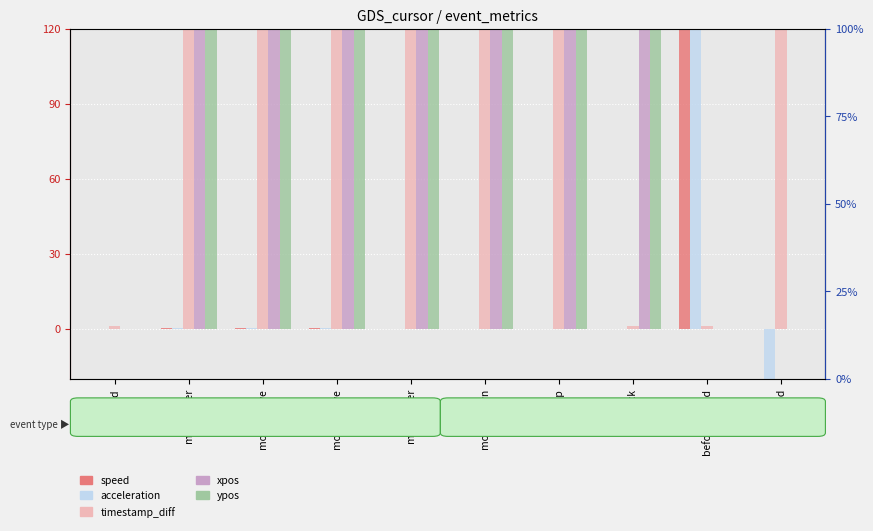

What is the total value across all series at mouseup?

601.0